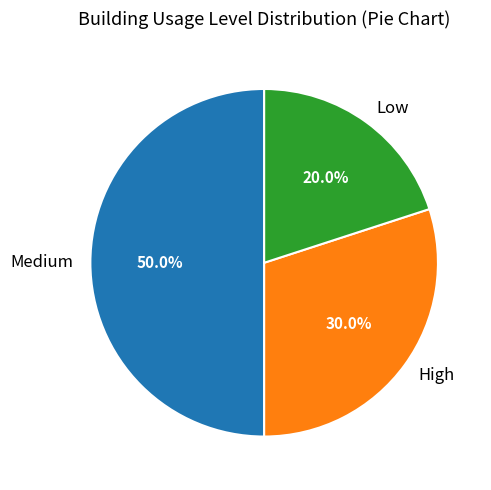

How many slices are in this pie chart?

3